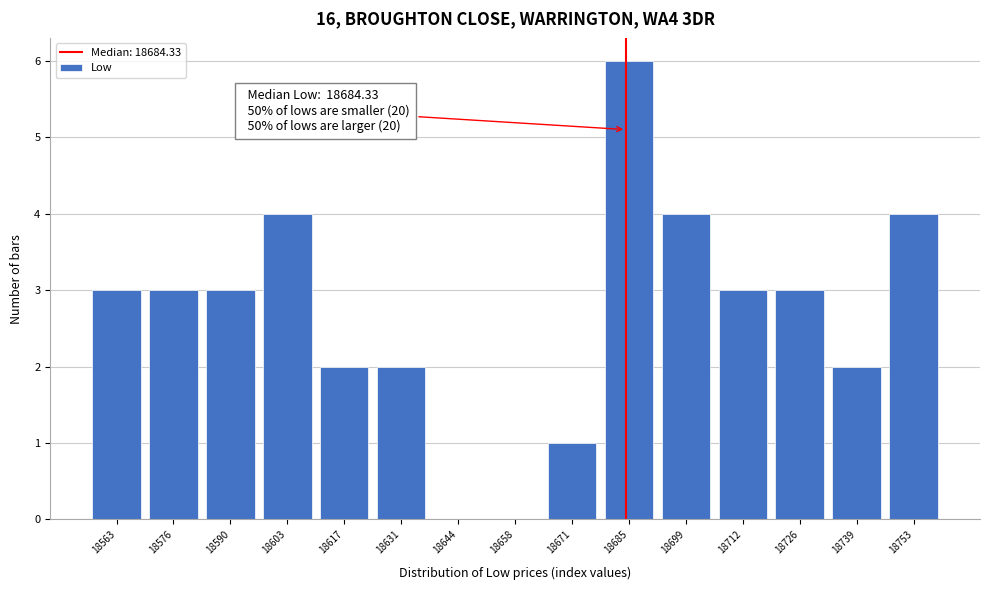

Over which range of the x-axis is the bar tallest?

18678 to 18692